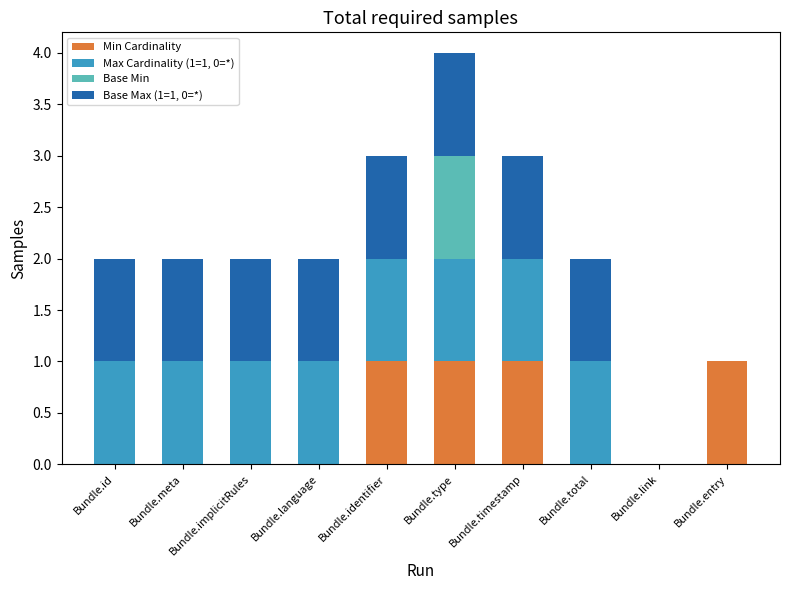

What are all the series names shown in the legend?

Min Cardinality, Max Cardinality (1=1, 0=*), Base Min, Base Max (1=1, 0=*)